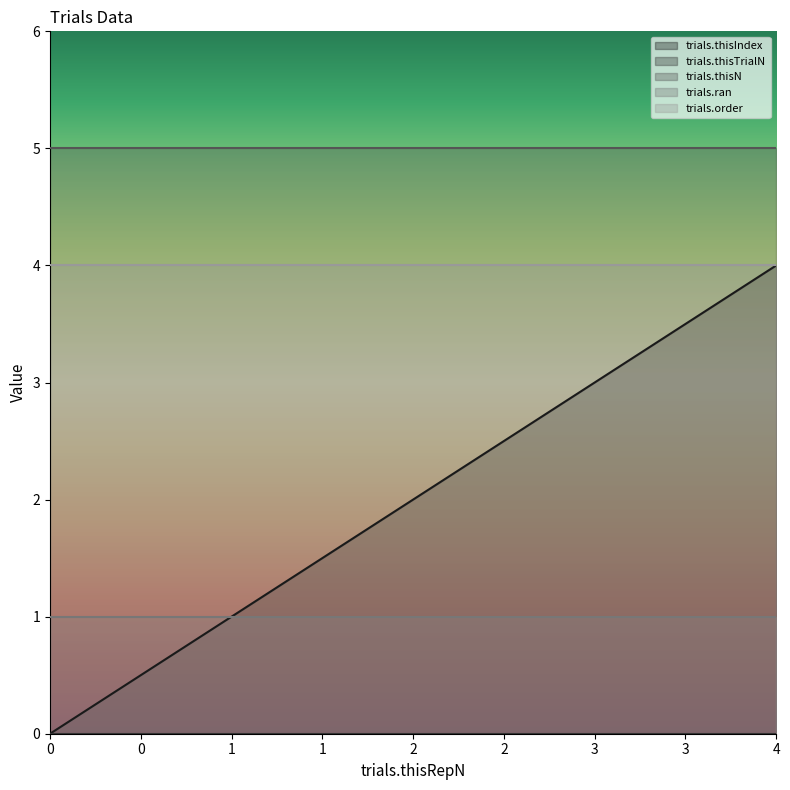

Reading left to right, list all the values displayed in this chart.

trials.thisIndex: 0	1	2	3	4
trials.thisTrialN: 0	0	0	0	0
trials.thisN: 5	5	5	5	5
trials.ran: 1	1	1	1	1
trials.order: 4	4	4	4	4